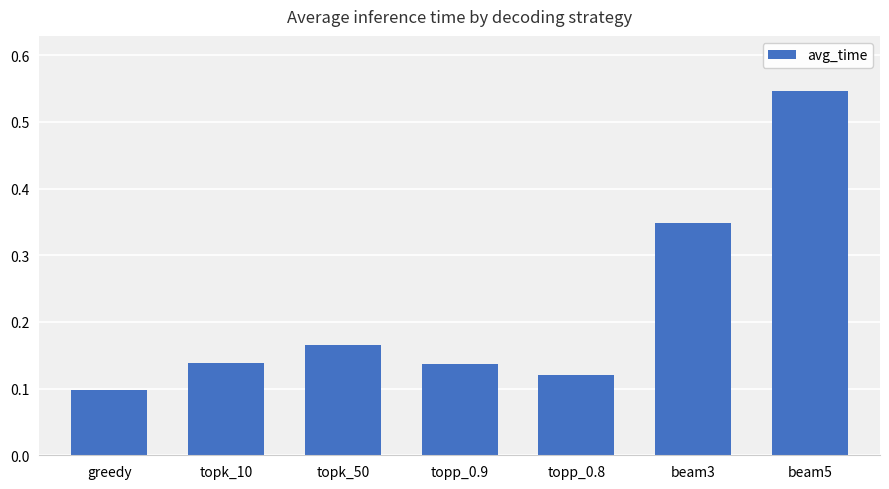

Which label corresponds to the largest value in the chart?

beam5